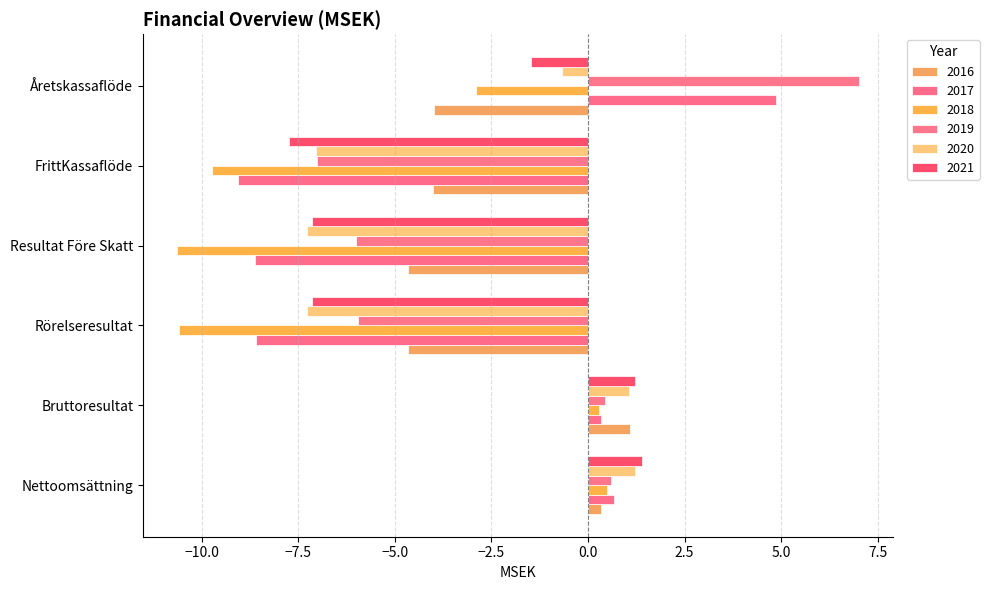

What is the label of the 1st bar from the right?

Åretskassaflöde